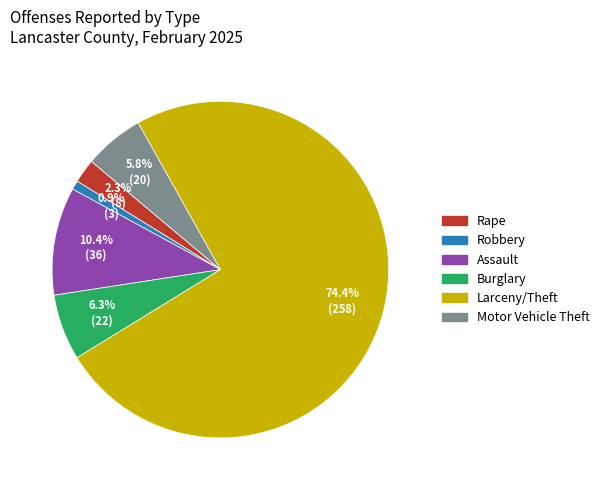

Is it true that Motor Vehicle Theft is 1% of the pie?

False